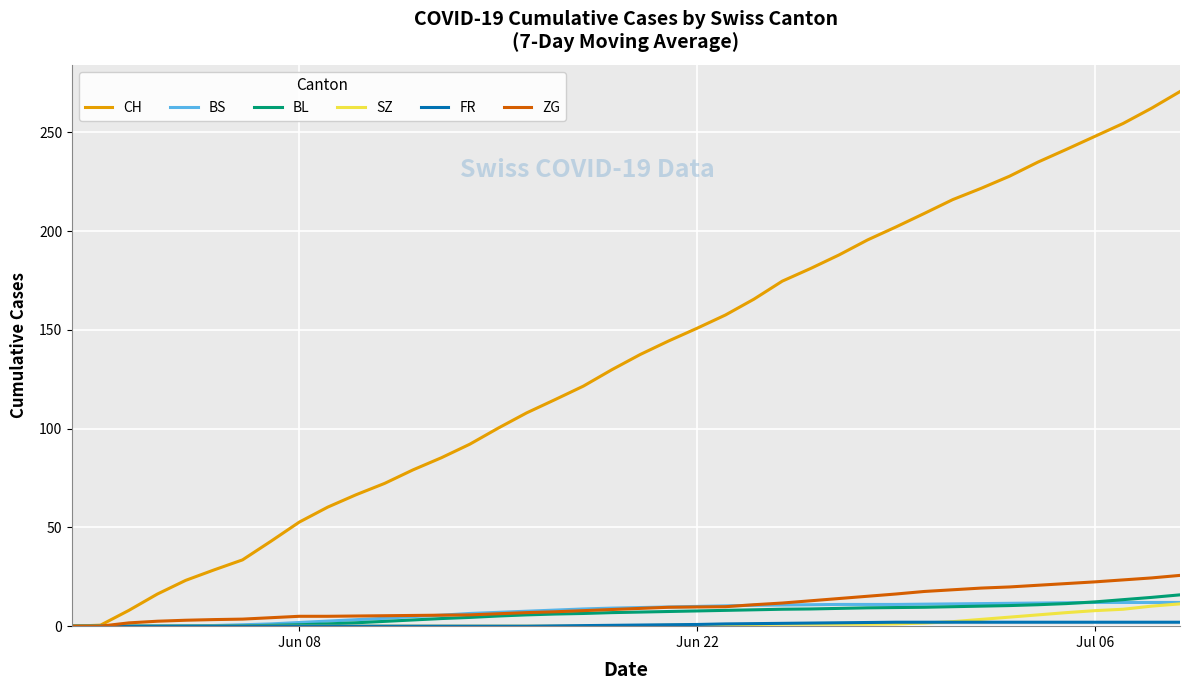

What is the highest value of the ZG series?

25.7